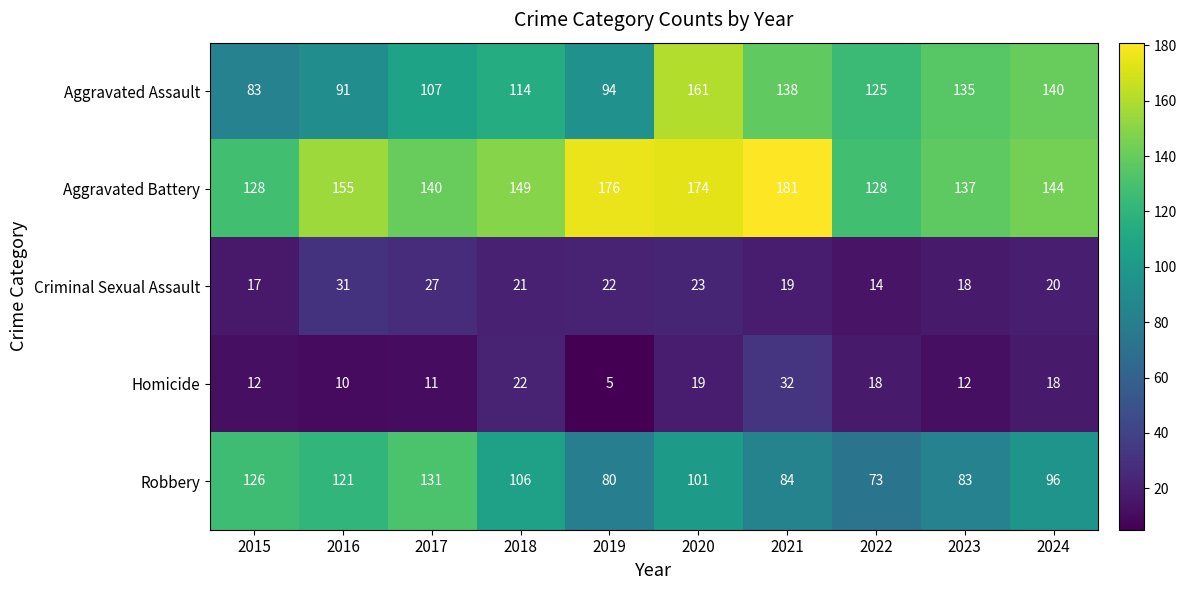

At which category is the sum across all series the highest?

2020